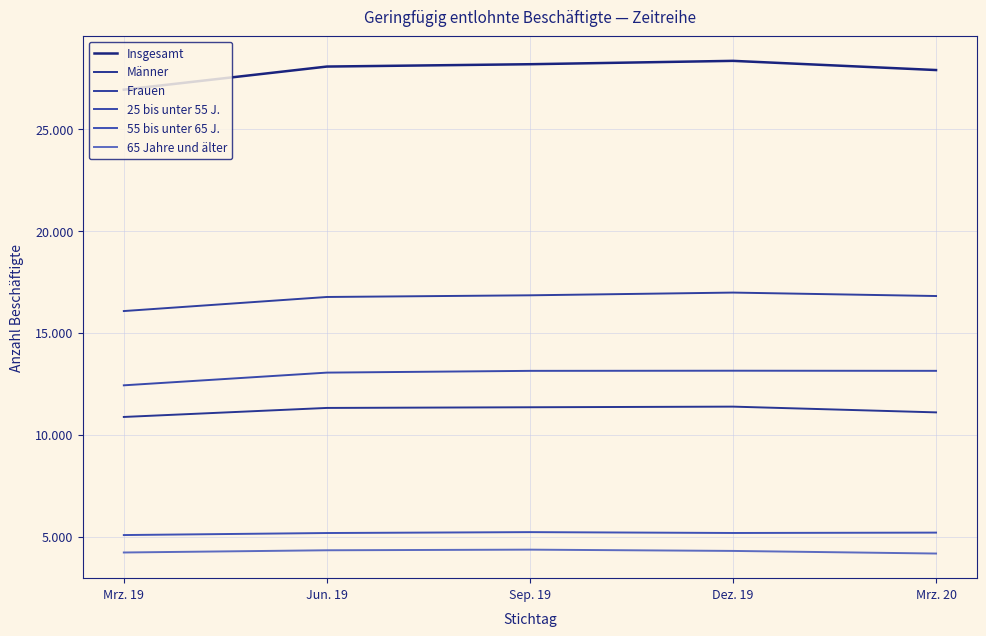

True or false: 65 Jahre und älter and Insgesamt cross at least once.

False